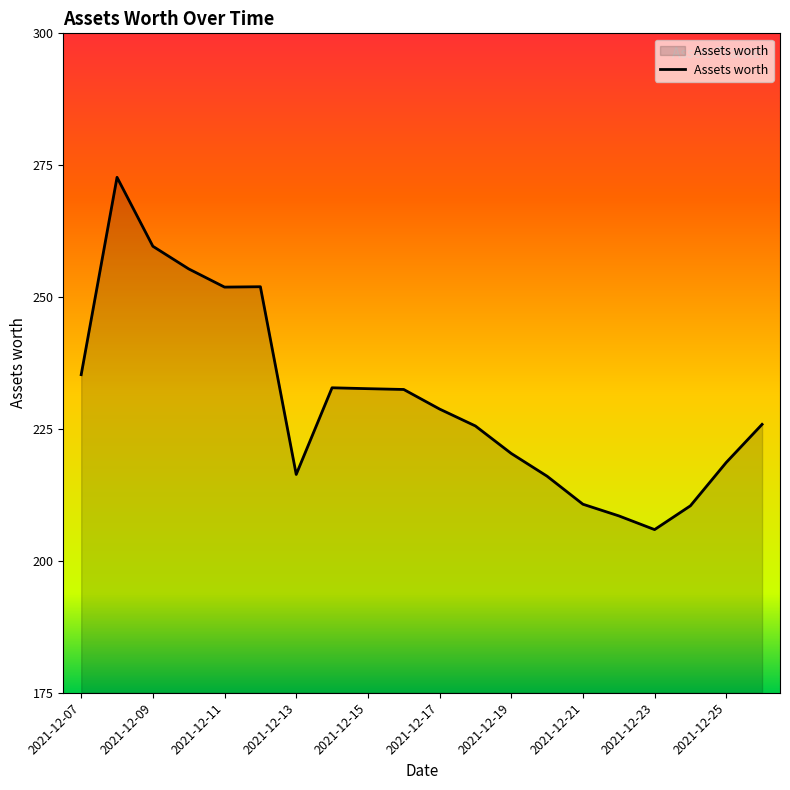

What is the maximum value shown in the chart?

272.3